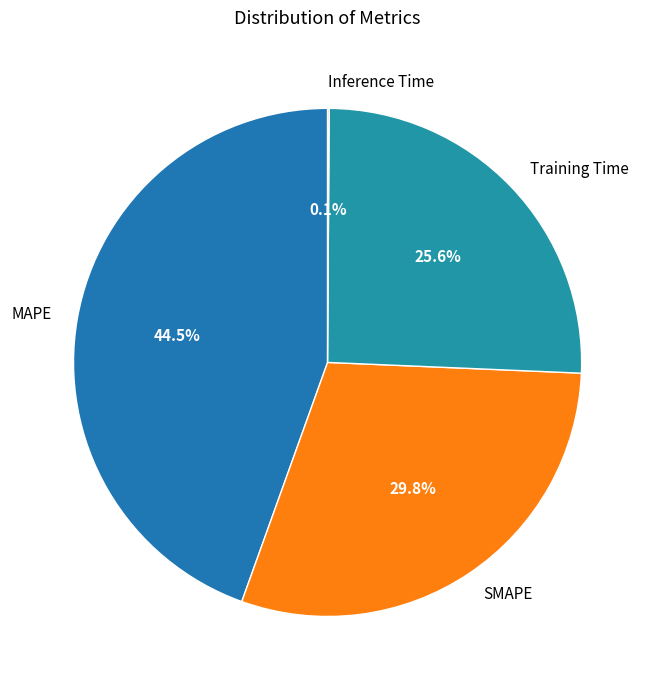

What portion of the pie excludes Training Time?

74.4%